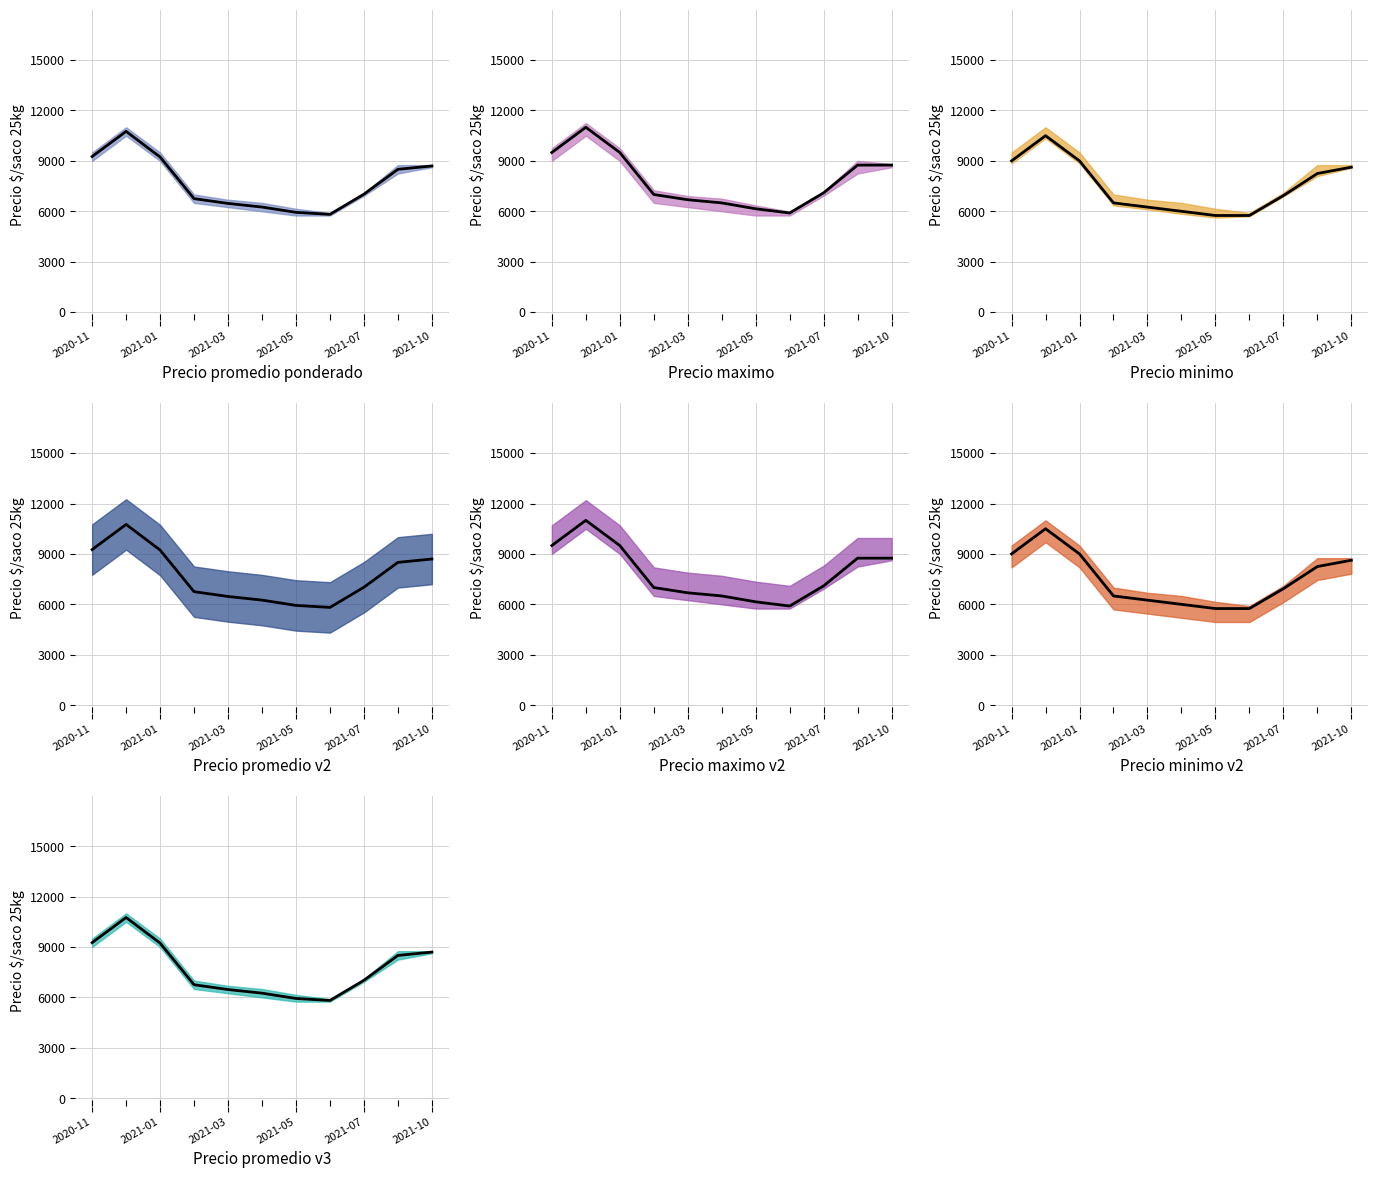

At which label does Precio maximo reach its peak?

2020-12-24